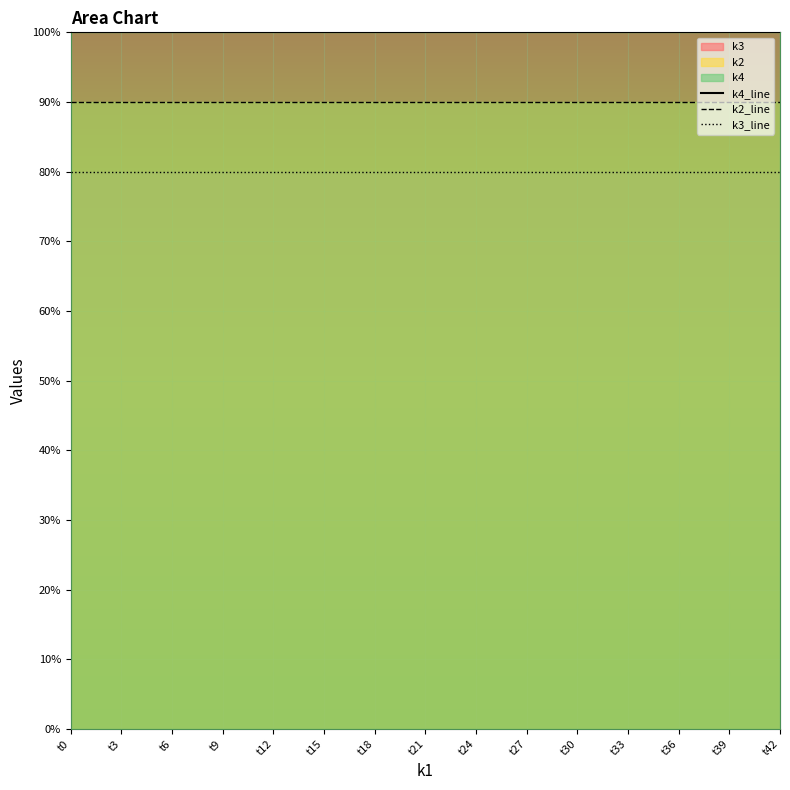

What is the total value across all series at t36?

270